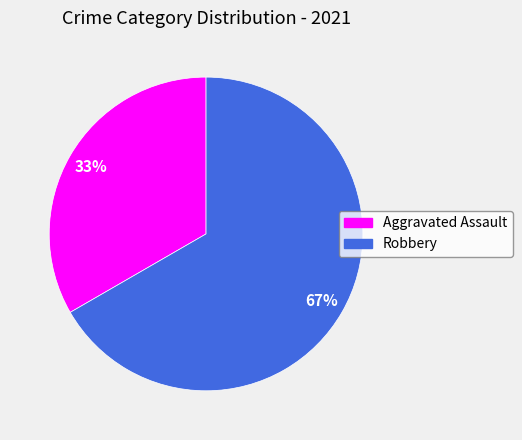

To the nearest percent, what is the average slice percentage?

50%